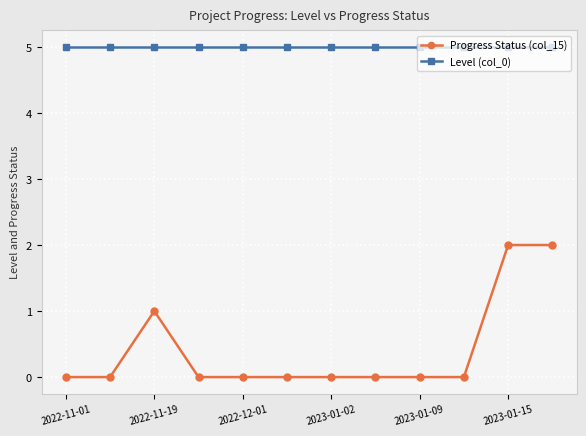

What is the sum of all Progress Status (col_15) values?

5